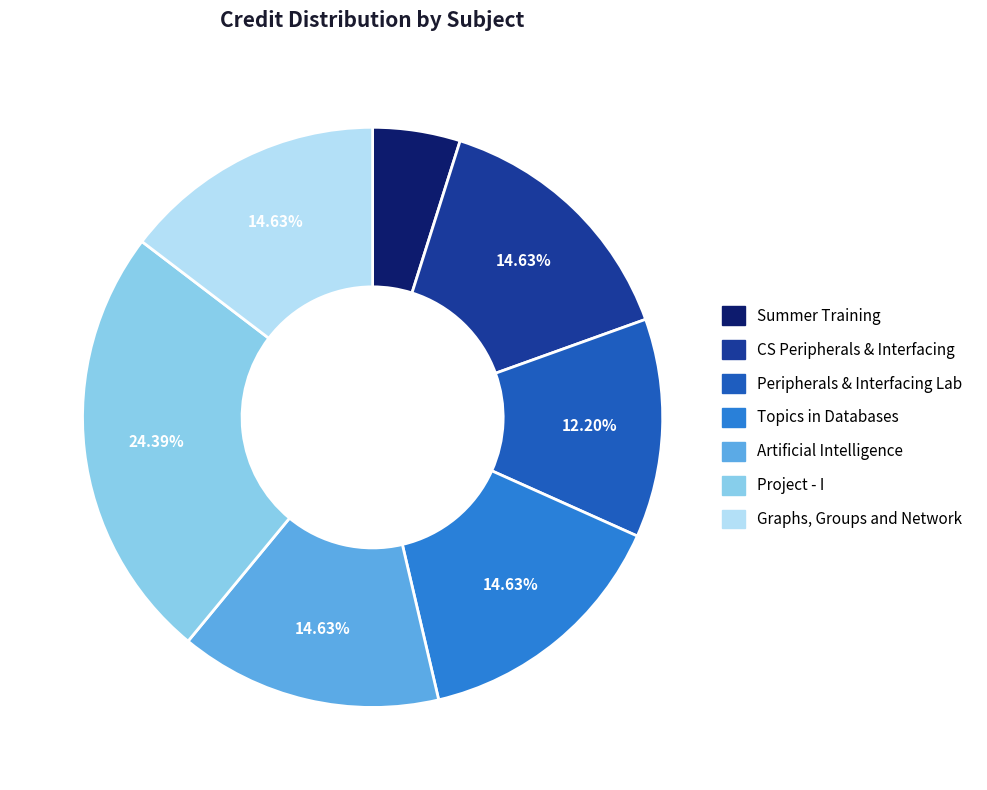

What is the largest slice in the pie chart?

Project - I